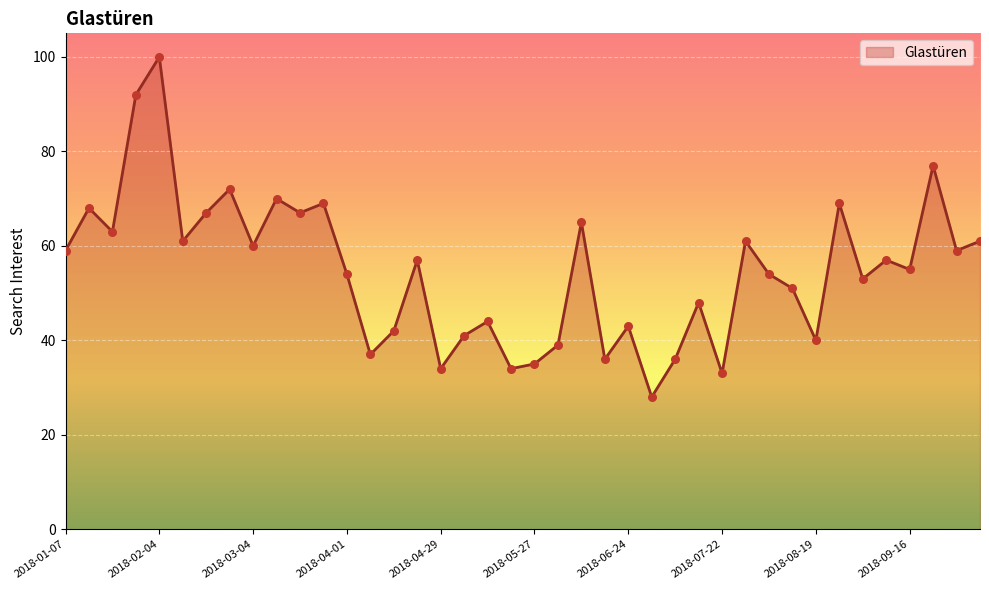

What is the difference between the maximum and minimum values?

72